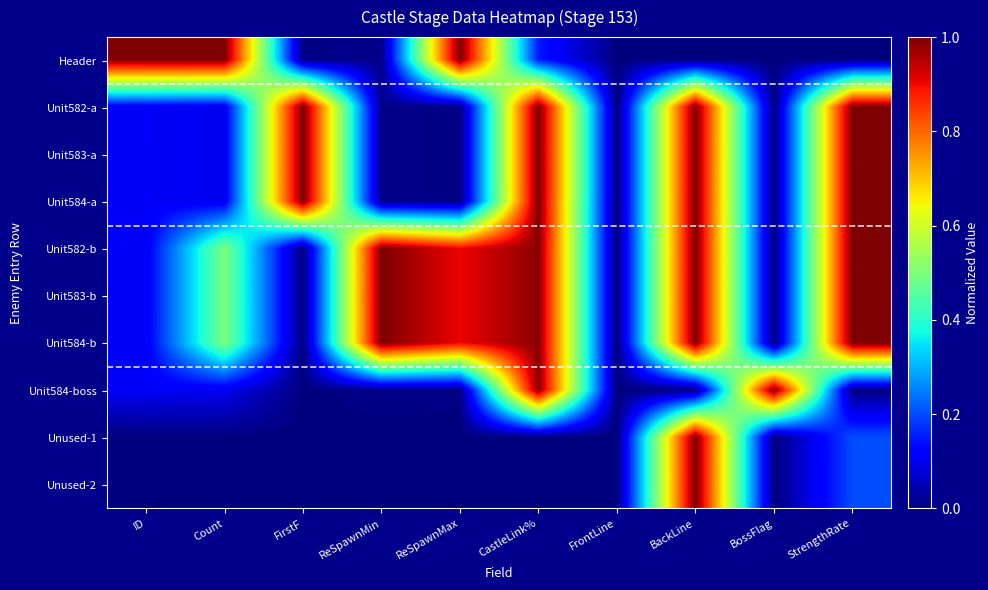

At how many categories does at least one series exceed 0?

9